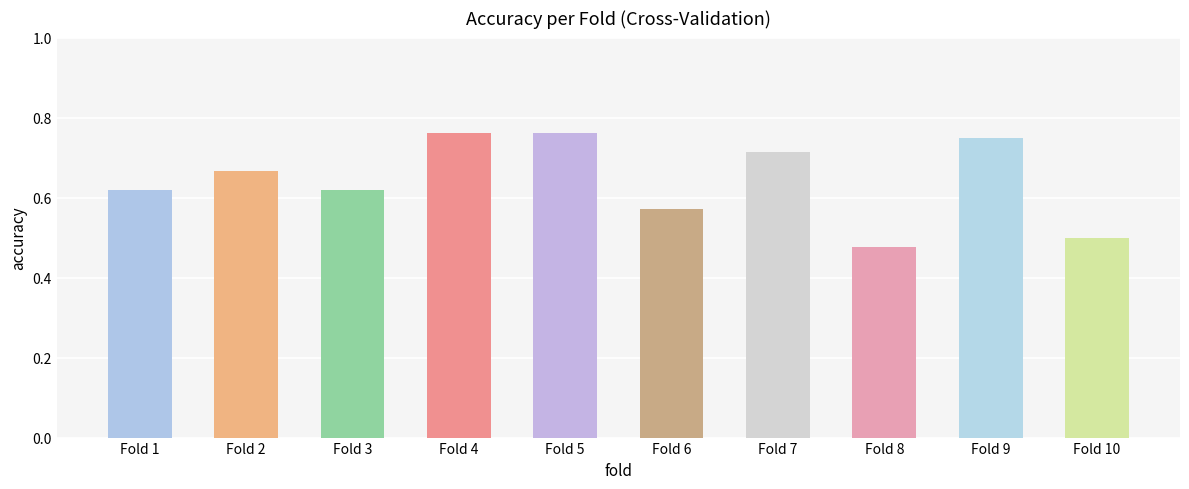

What is the change in value from Fold 2 to Fold 5?

+0.1